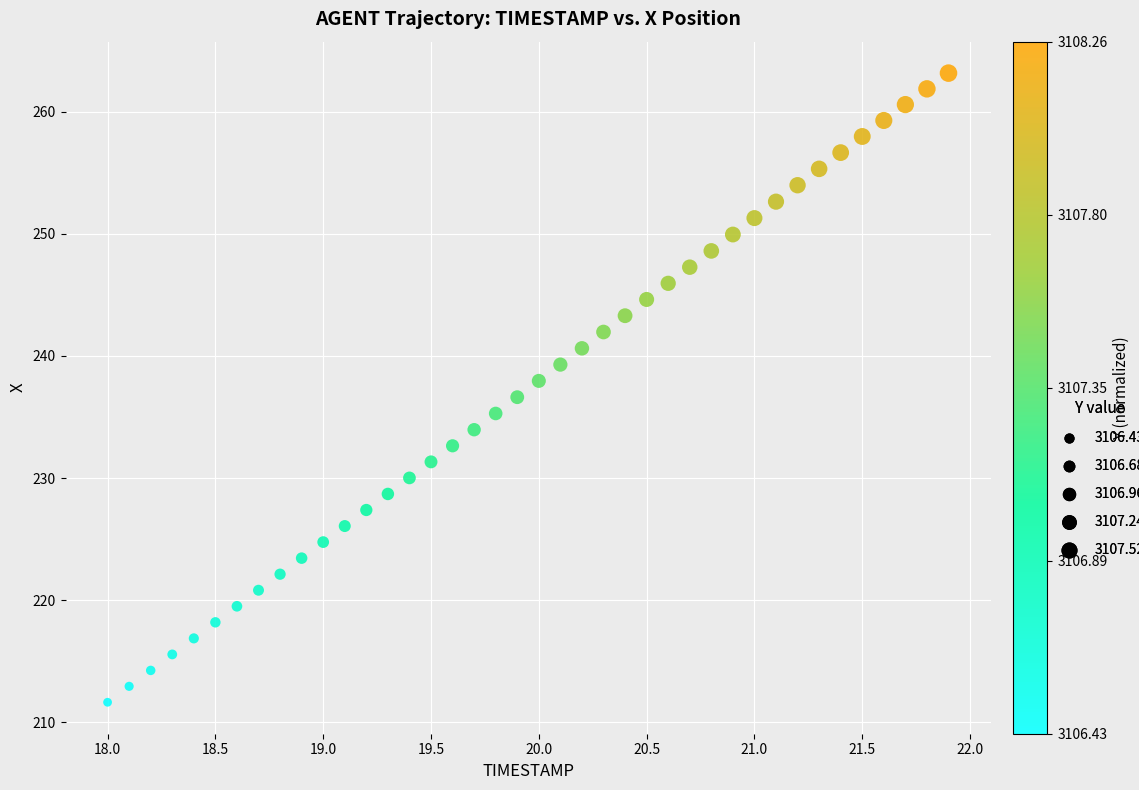

What is the range of Y values (max minus min)?

51.5